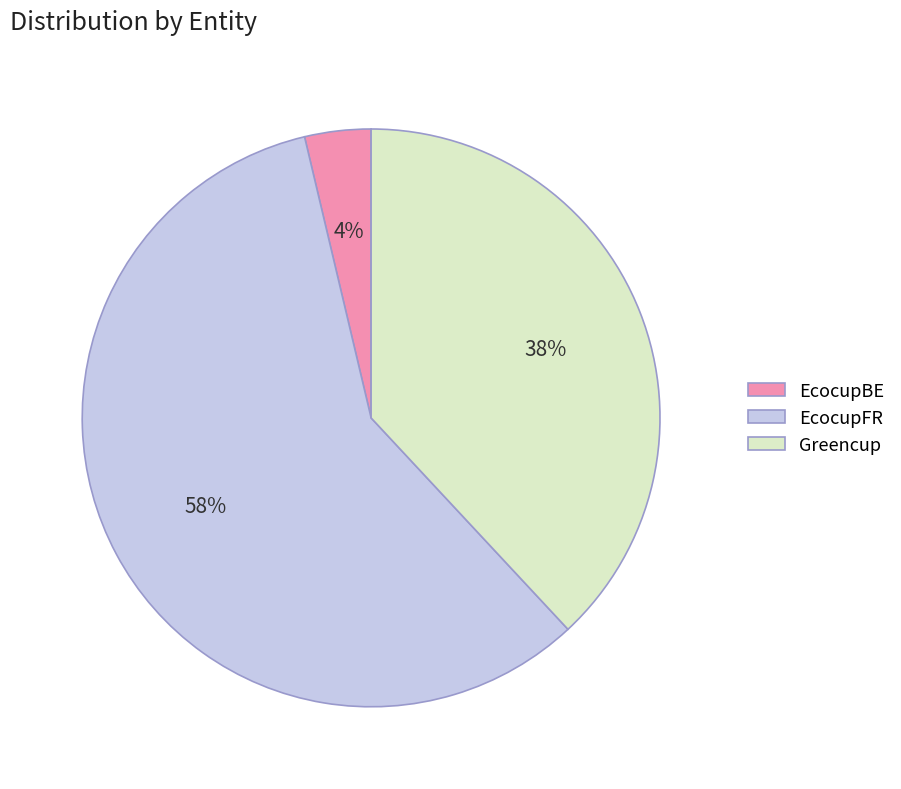

What is the largest slice in the pie chart?

EcocupFR